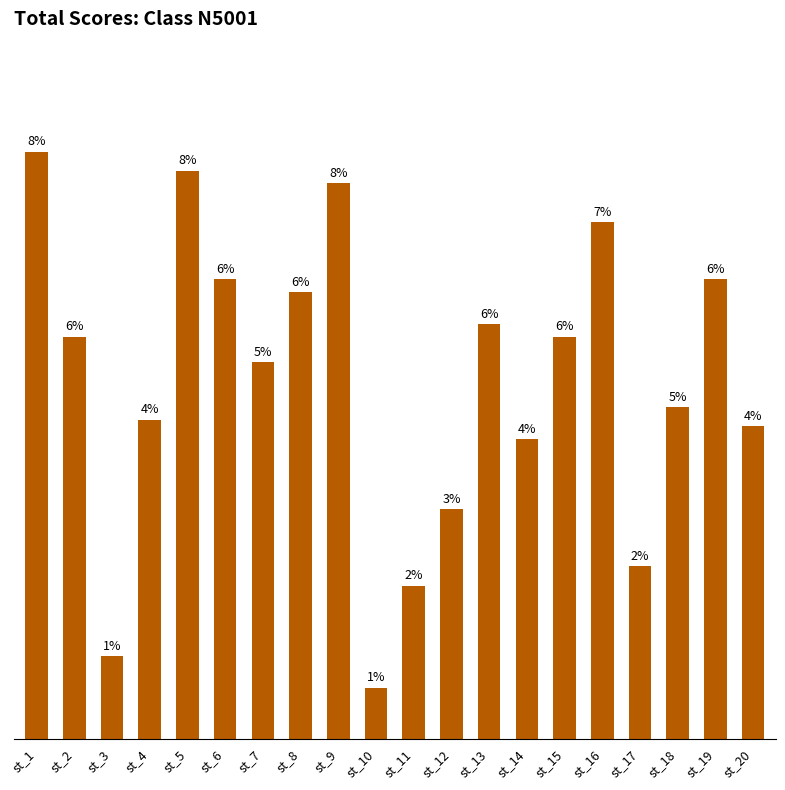

Reading left to right, transcribe all the data shown in this chart.

st_1=92	st_2=63	st_3=13	st_4=50	st_5=89	st_6=72	st_7=59	st_8=70	st_9=87	st_10=8	st_11=24	st_12=36	st_13=65	st_14=47	st_15=63	st_16=81	st_17=27	st_18=52	st_19=72	st_20=49